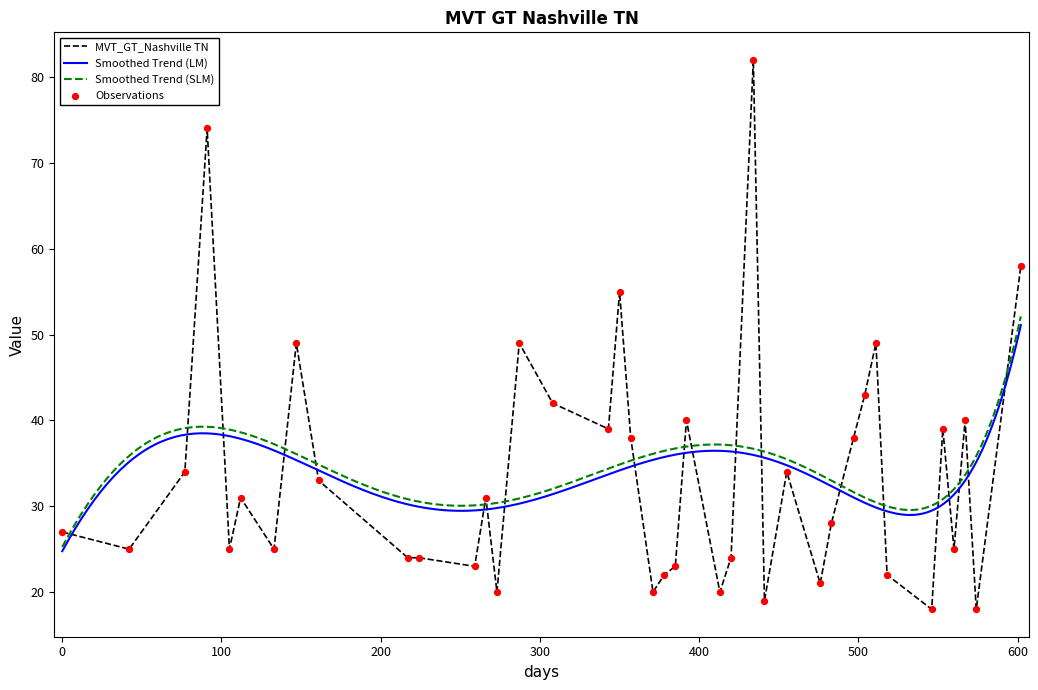

What is the change in value from 2017-04-02 to 2017-05-28?

-25